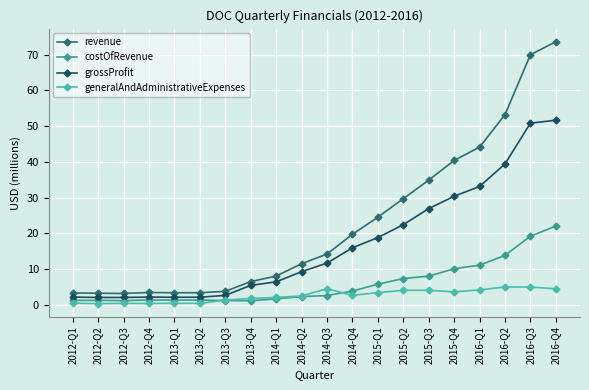

What is the difference between the grossProfit values at 2015-Q3 and 2016-Q2?

12.5